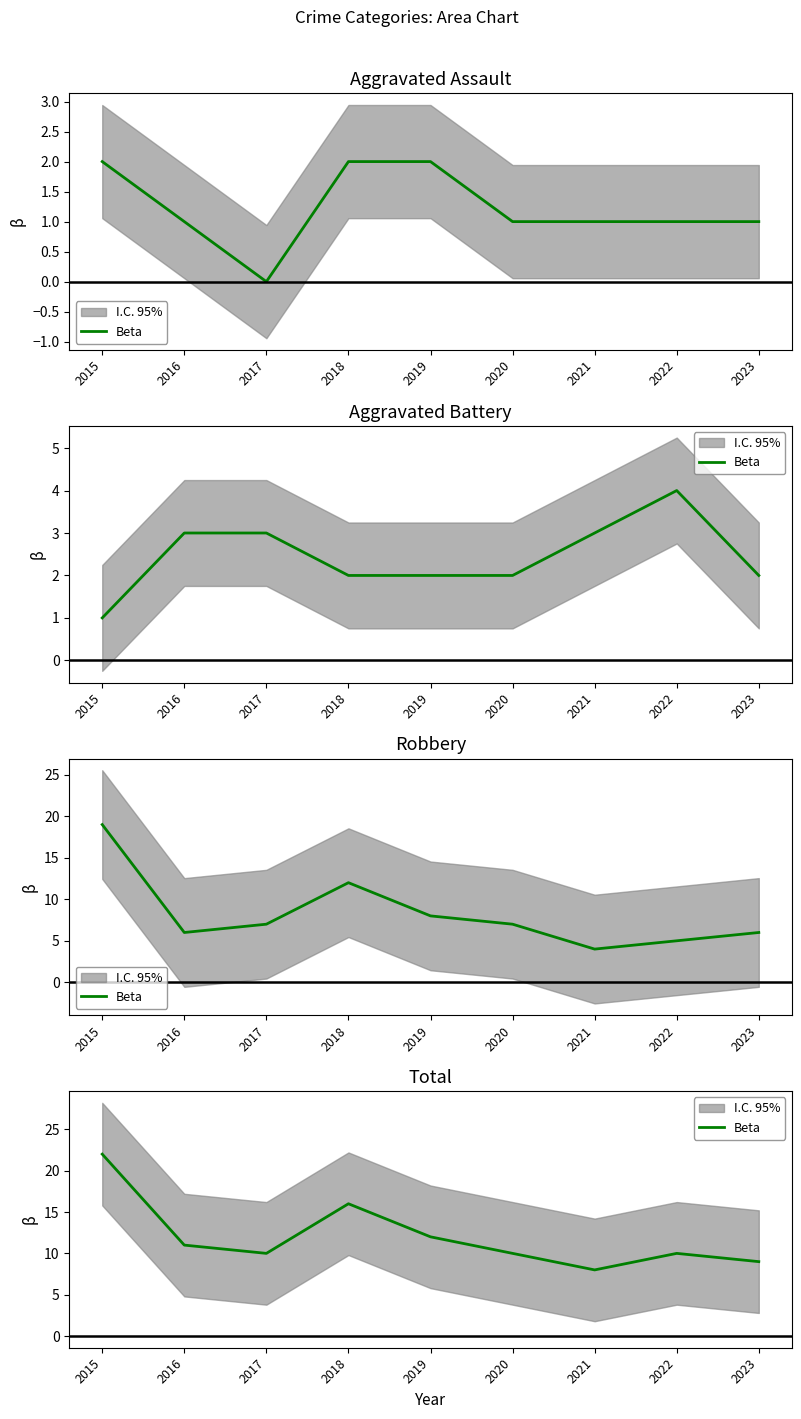

What is the value of the 5th point from the left?

12